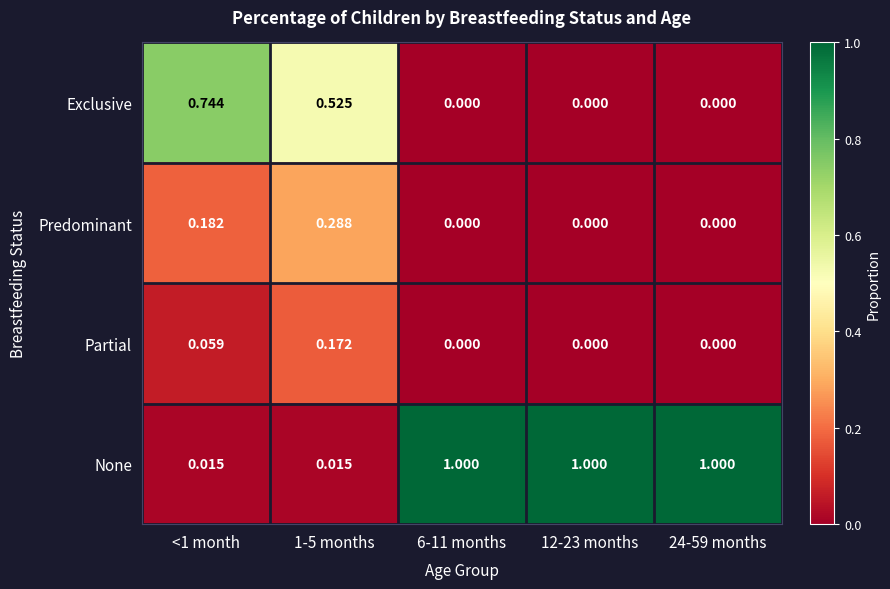

Between 1-5 months and 24-59 months, which series saw the biggest shift?

None